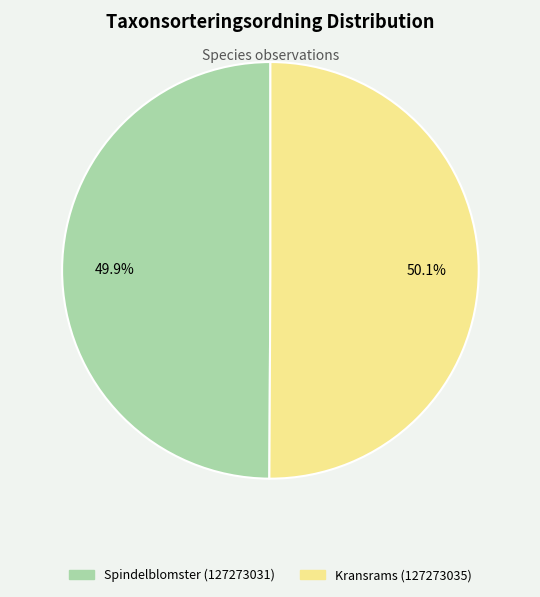

To the nearest percent, what portion does Kransrams (127273035) represent?

50%